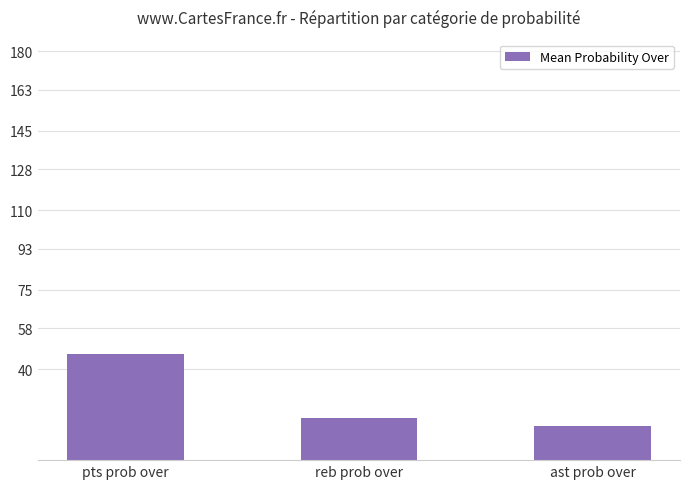

Read the value at reb prob over.

18.5